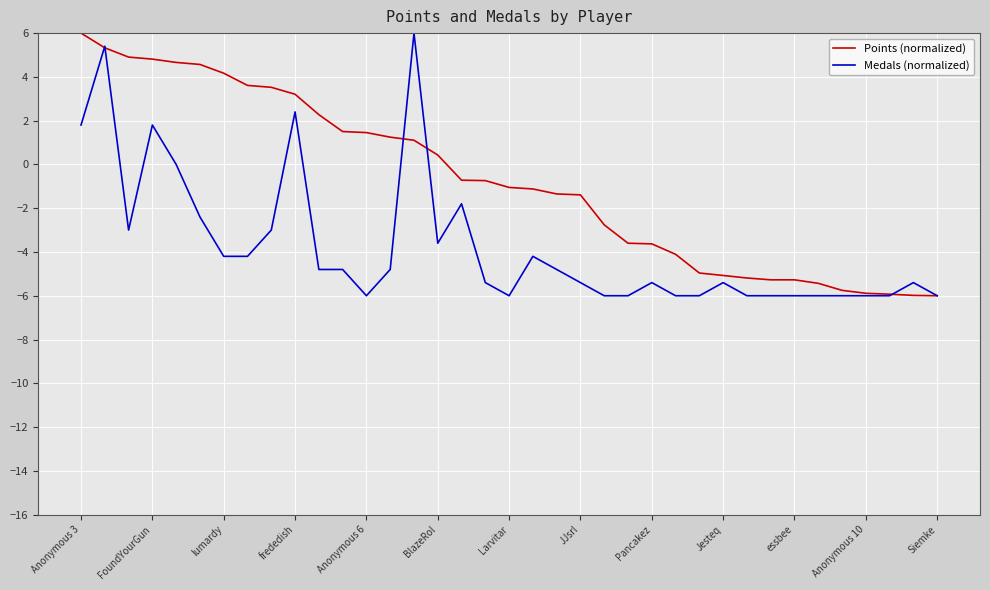

Which series has the largest total across all categories?

Points (normalized)